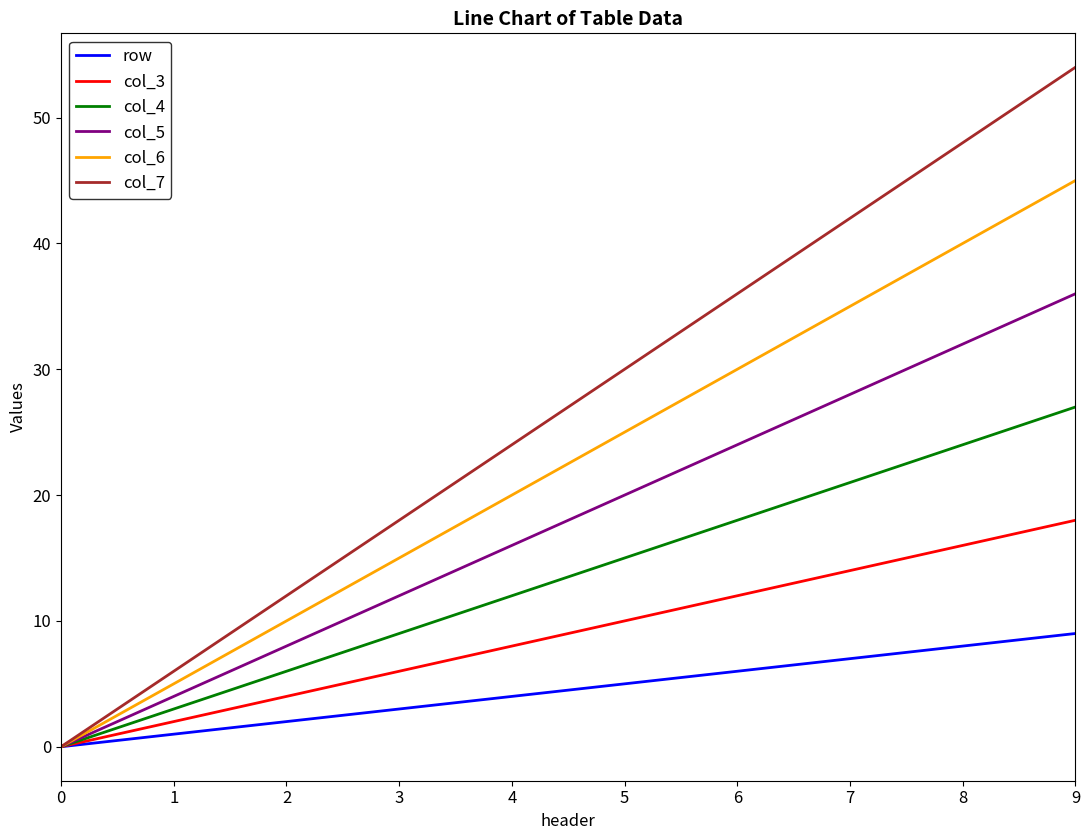

Count the col_3 values in the range 4 to 14.

6